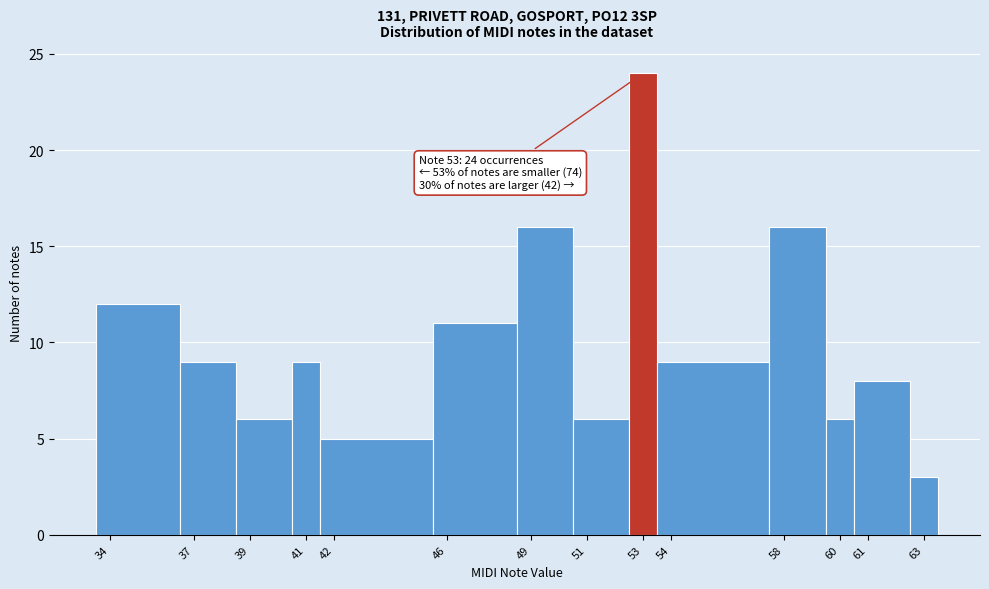

Over which range of the x-axis is the bar tallest?

52.5 to 53.5